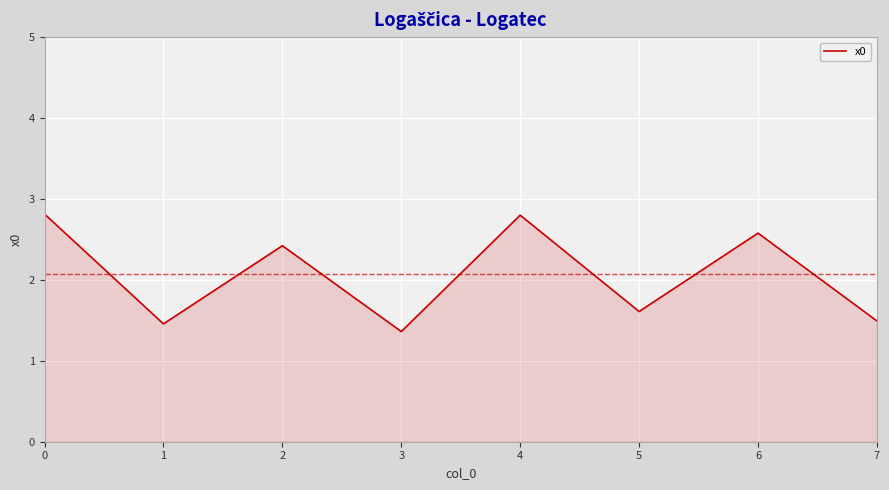

Which category has the lowest value across all series?

3